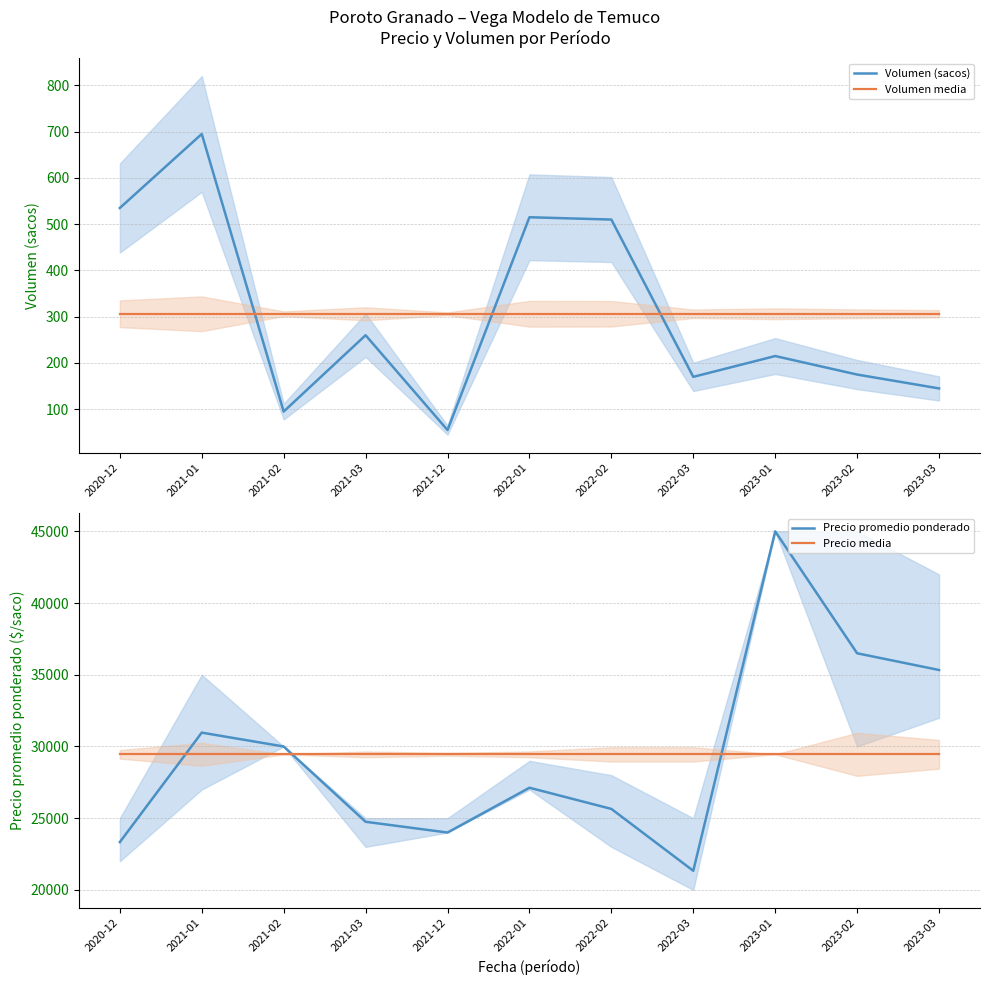

How many values in the Precio promedio ponderado series are below 27125?

5